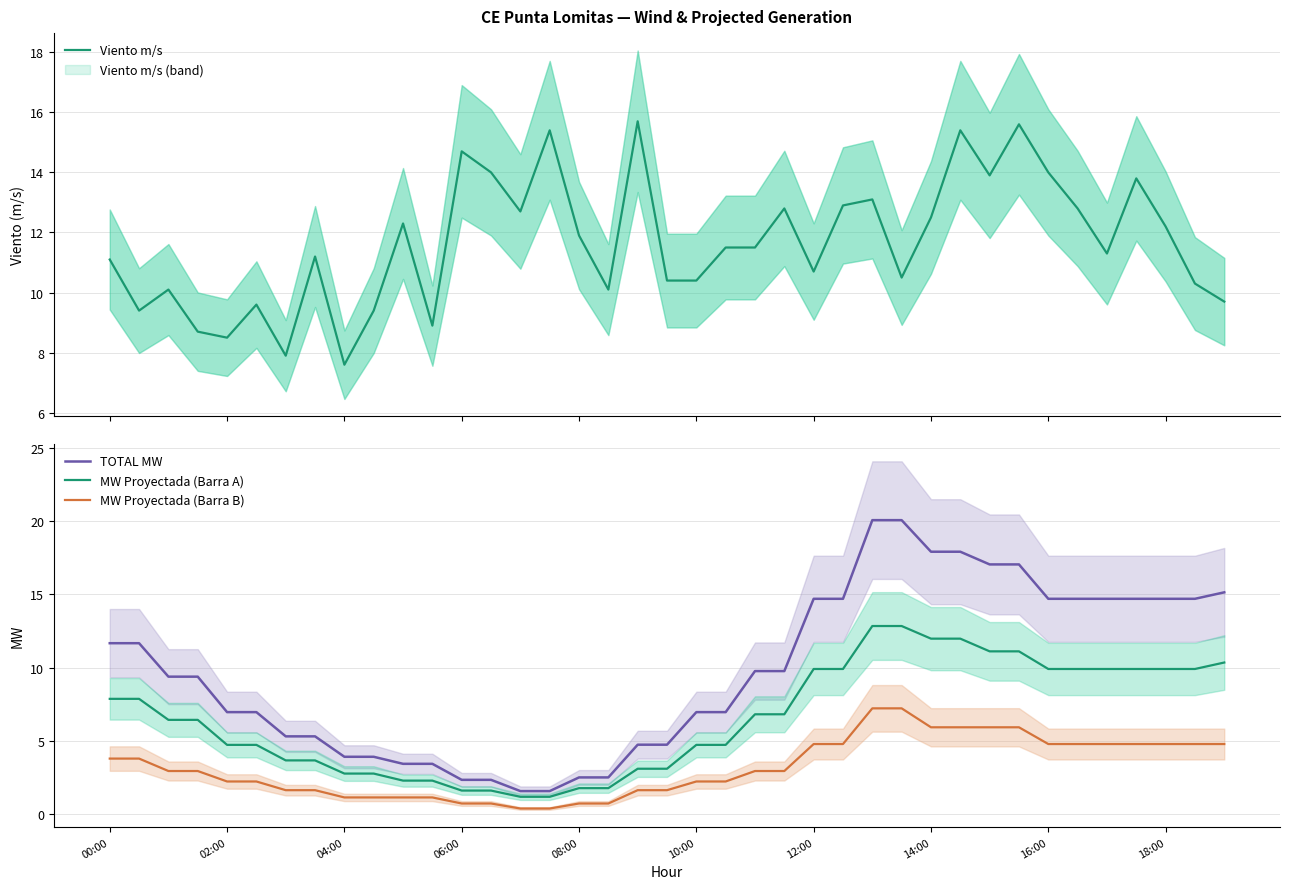

True or false: MW Proyectada (Barra A) and TOTAL MW intersect in this chart.

False